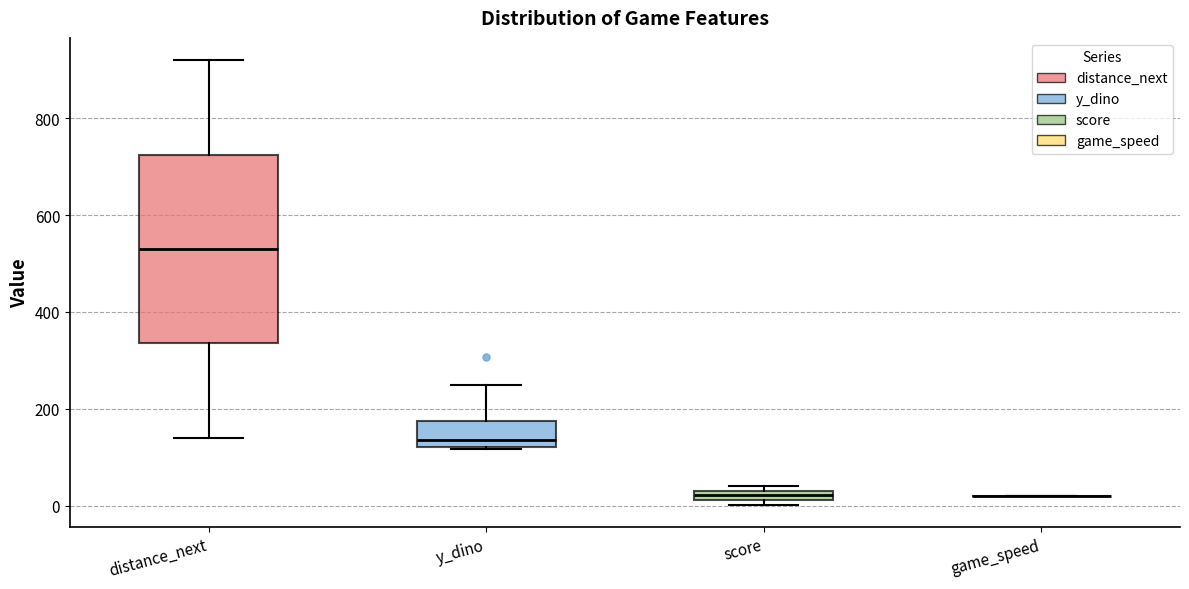

Where is the upper edge of the box for y_dino on the y-axis? The values are not printed on the chart, so give them approximately, as read against the axis.

180